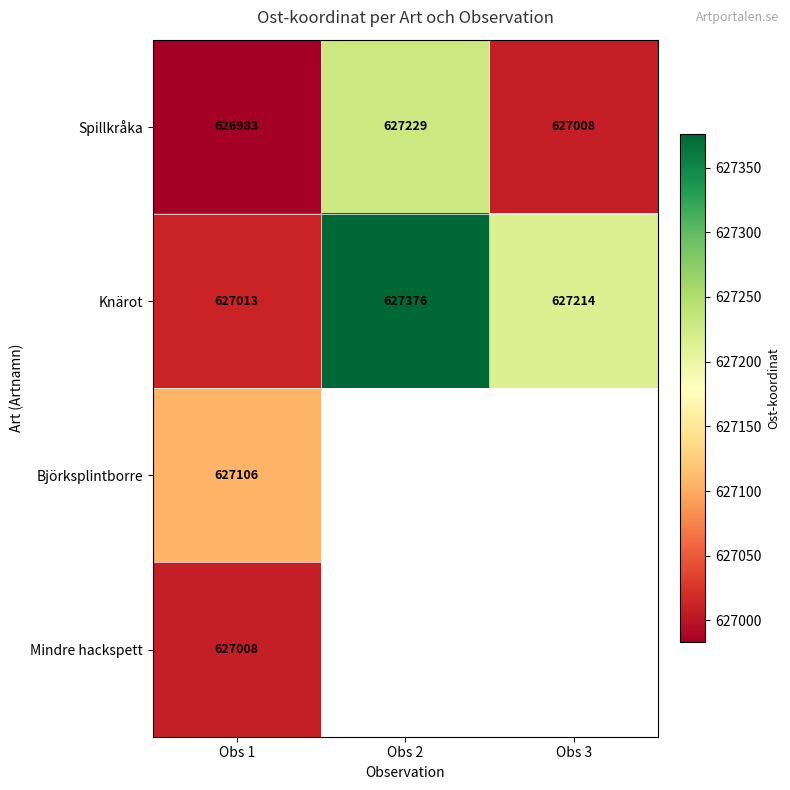

Which has a higher value, Obs 1 or Obs 3?

Obs 3